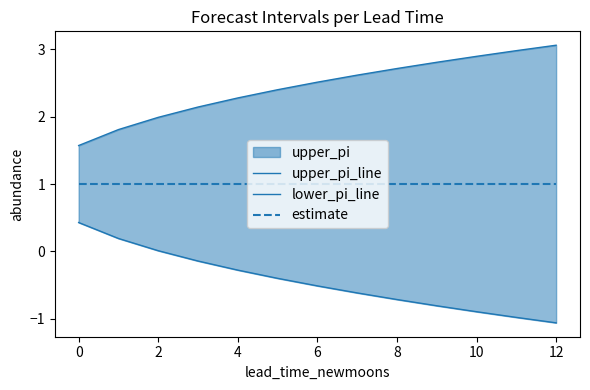

True or false: lower_pi_line and upper_pi_line intersect in this chart.

False